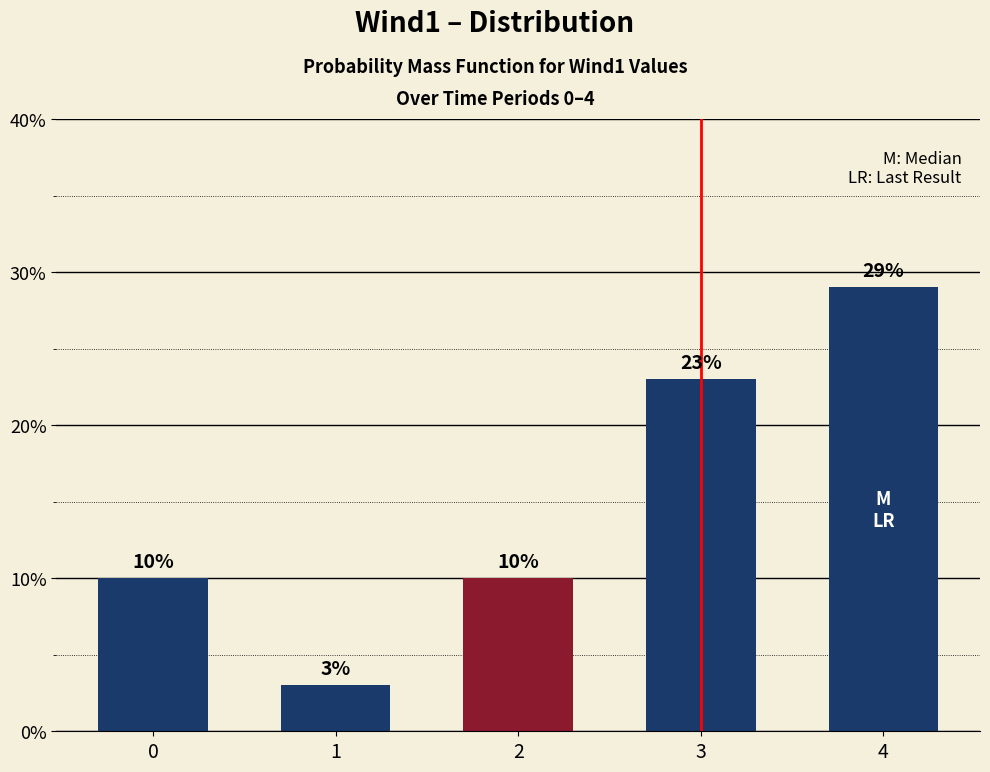

What is the value of the 5th bar from the left?

0.3